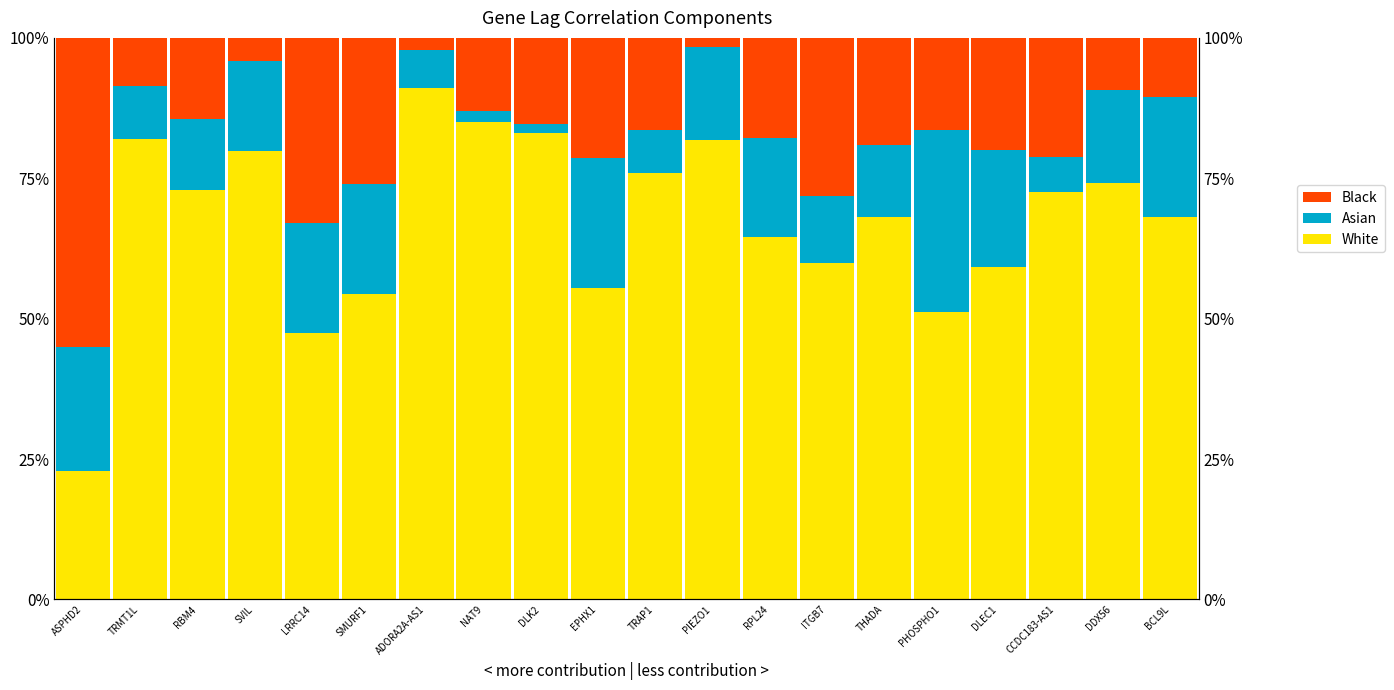

Is it true that Asian equals 0.1 at TRMT1L?

True